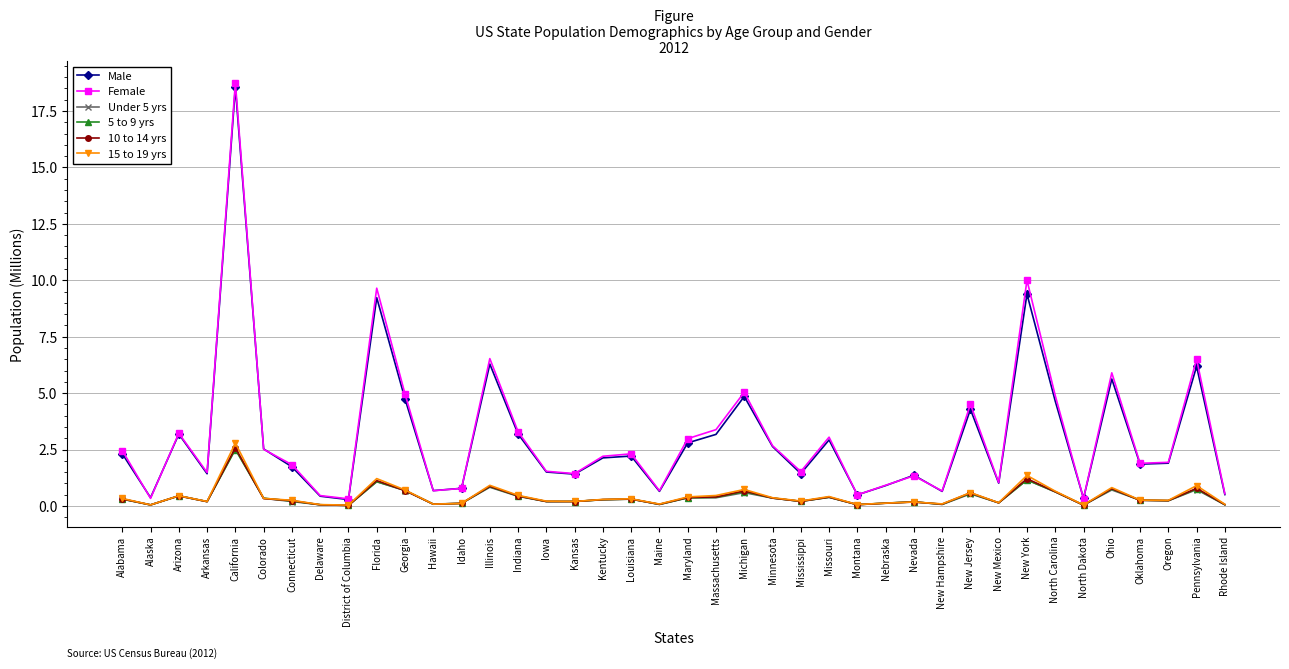

At how many categories does at least one series exceed 17?

1